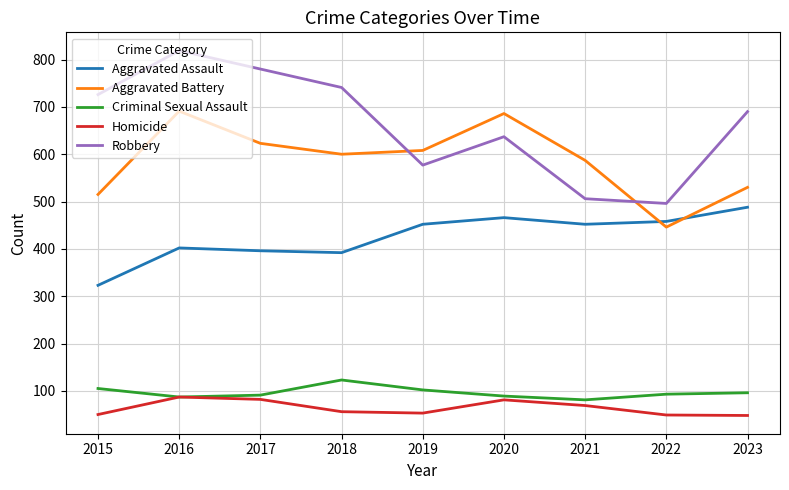

The Homicide series shows 49 at 2022. True or false?

True